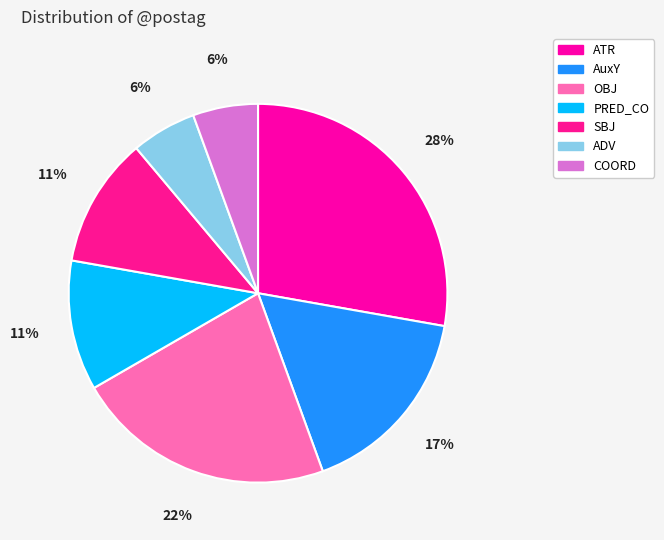

To the nearest percent, what is the average slice percentage?

14%